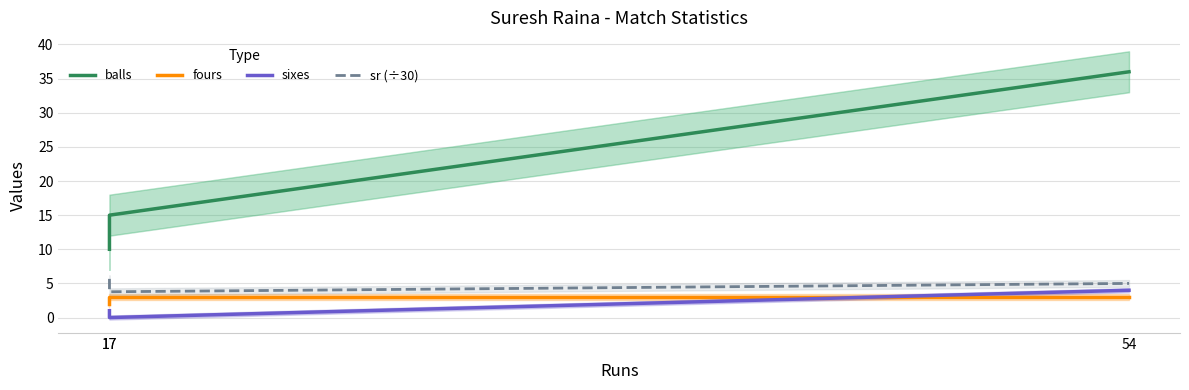

At how many categories does at least one series exceed 0?

3